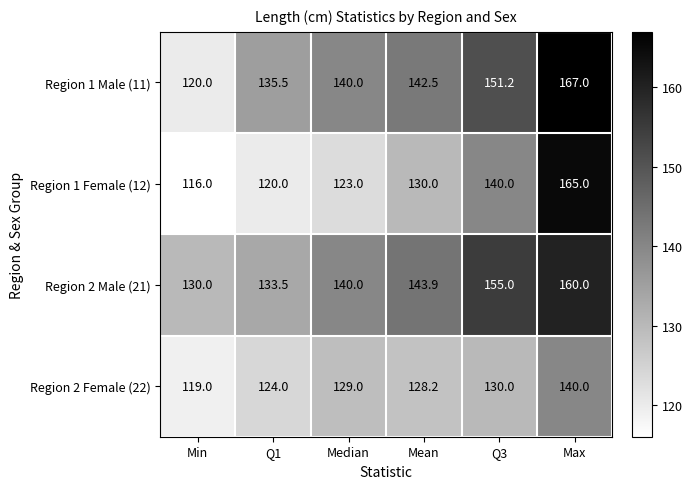

What is the spread (max minus min) of values at Max?

27.0